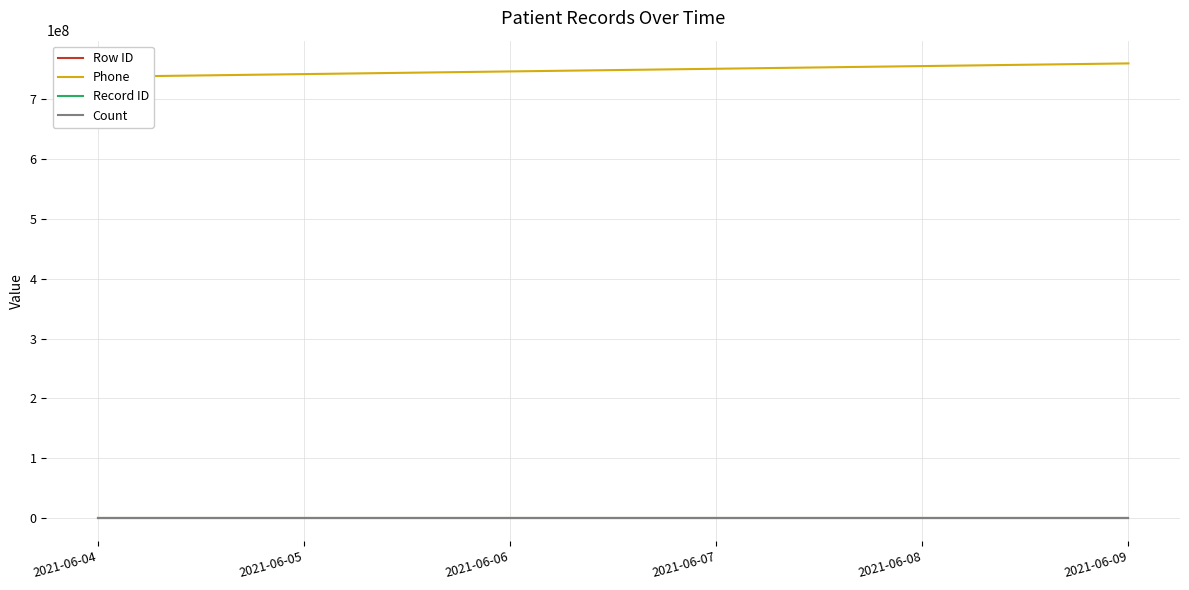

Which series has the largest range (max minus min)?

Phone